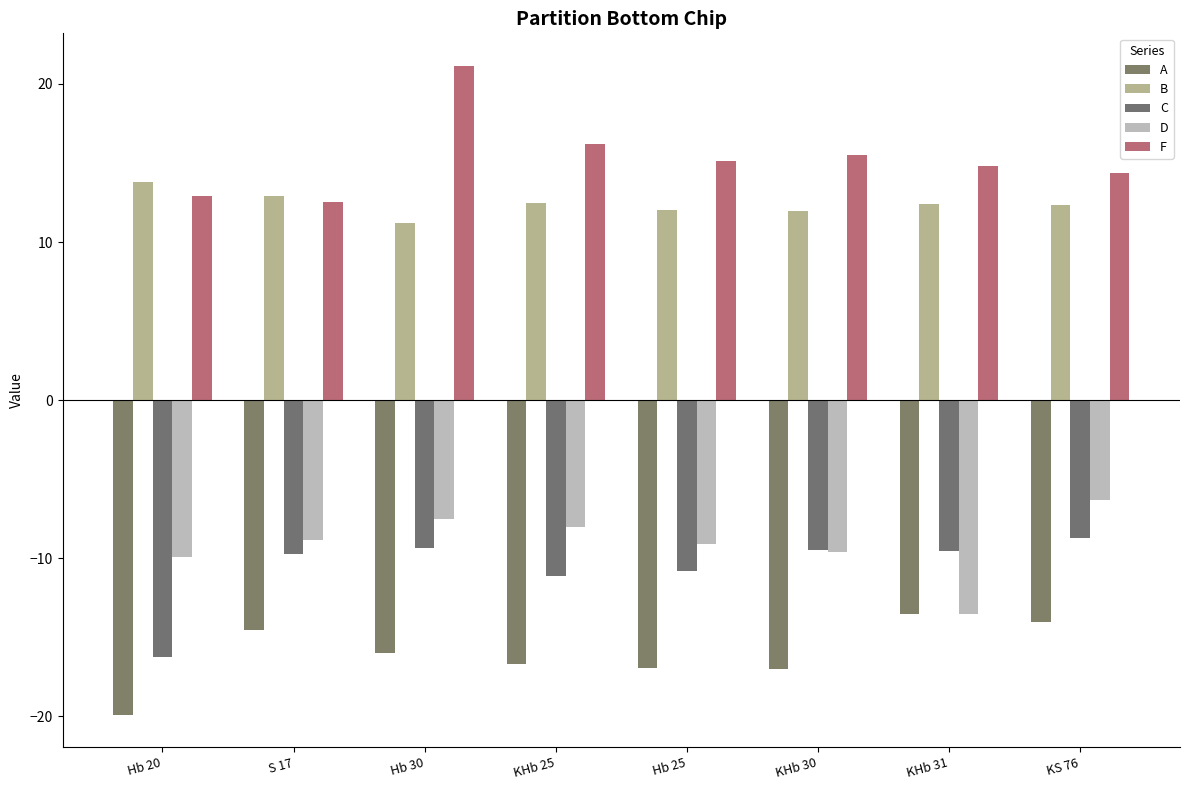

What is the maximum value shown in the chart?

21.1